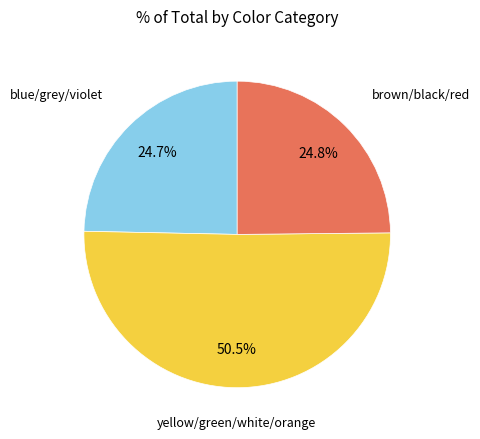

To the nearest percent, what is the average slice percentage?

33%